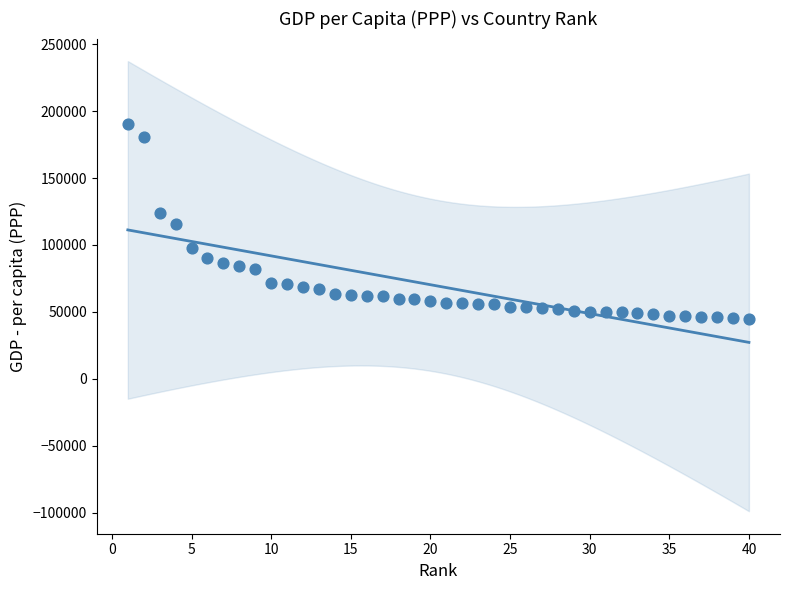

What is the range of Y values (max minus min)?

146077